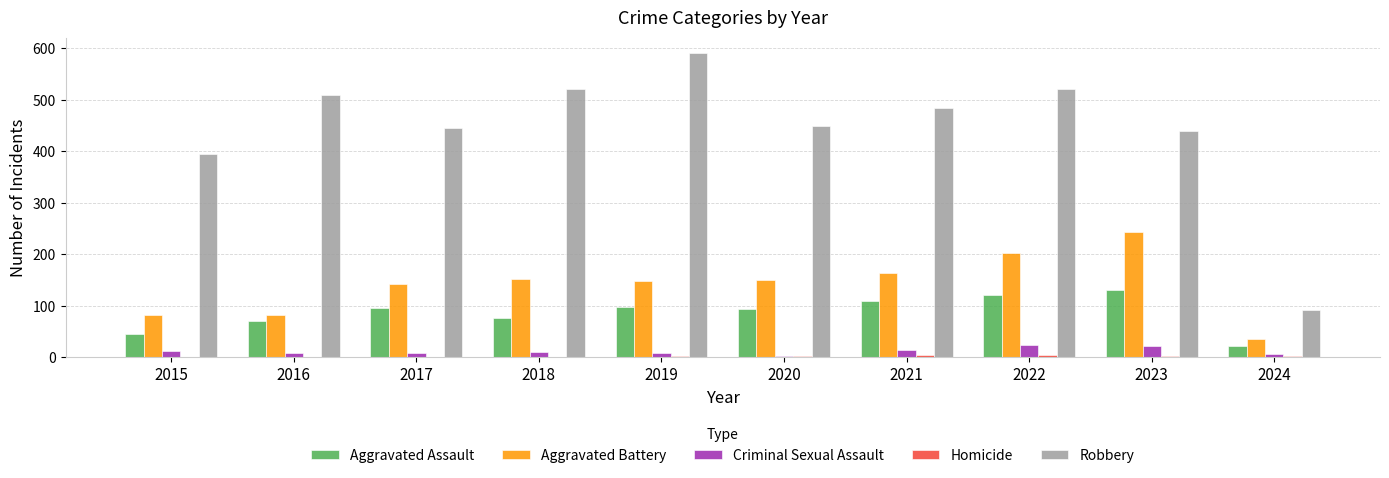

At which label does Robbery reach its peak?

2019